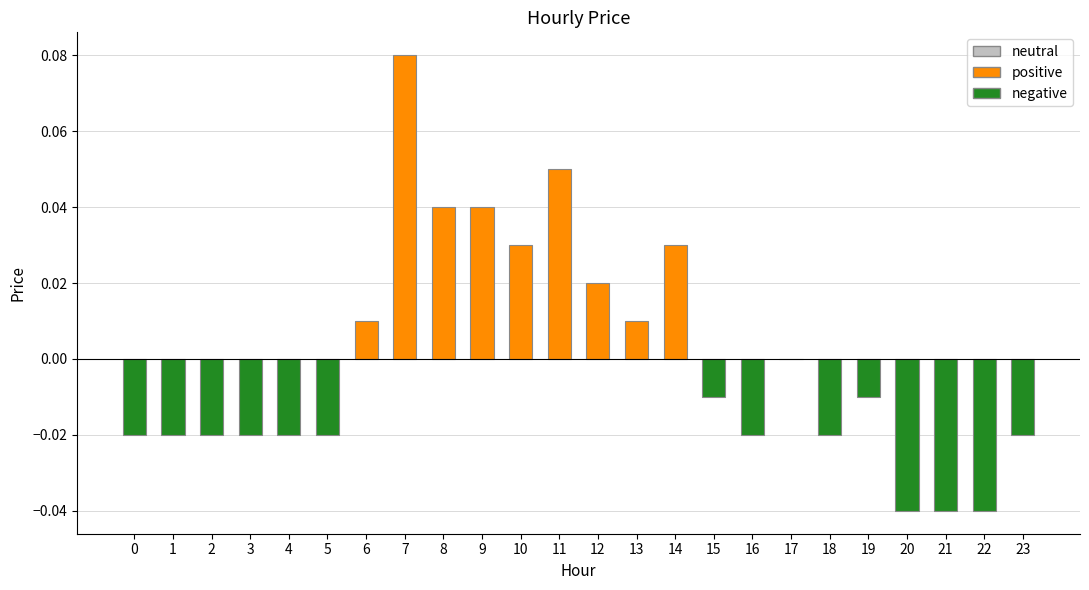

How many series are shown in this chart?

1